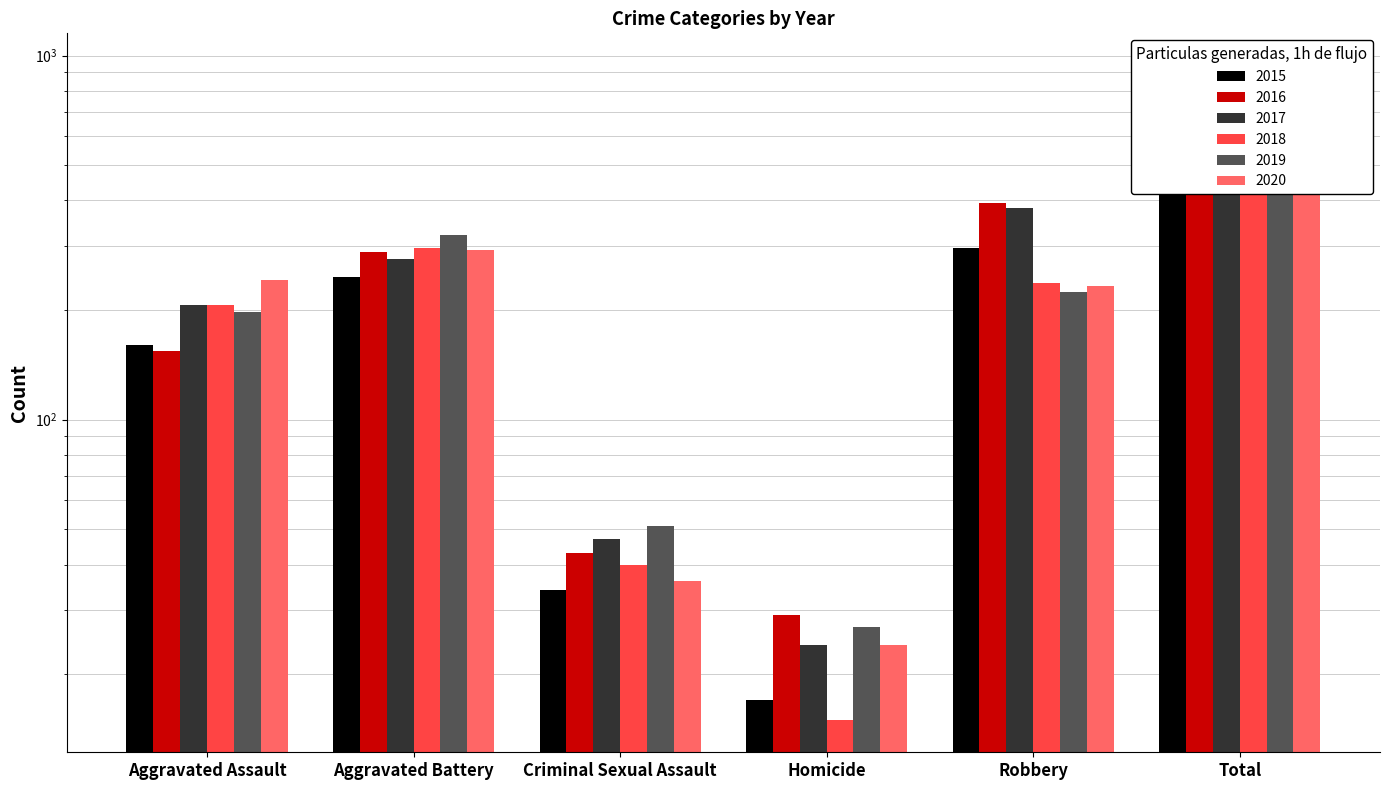

Between Aggravated Battery and Criminal Sexual Assault, which is larger?

Aggravated Battery